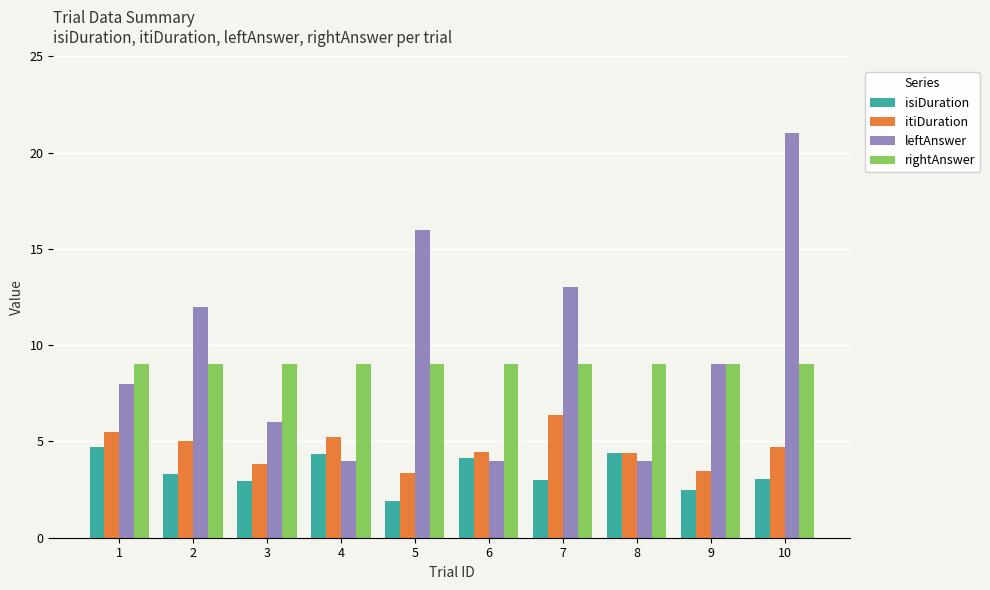

The value of rightAnswer at 3 is 3.0. True or false?

False